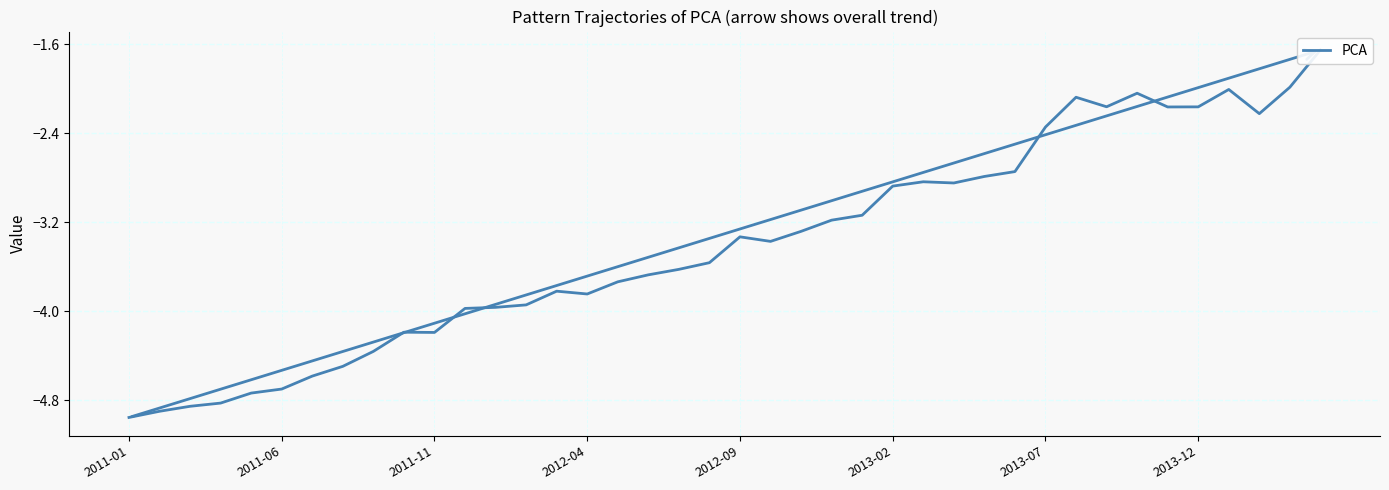

Where is the data nearest to the value -3?

2013-02